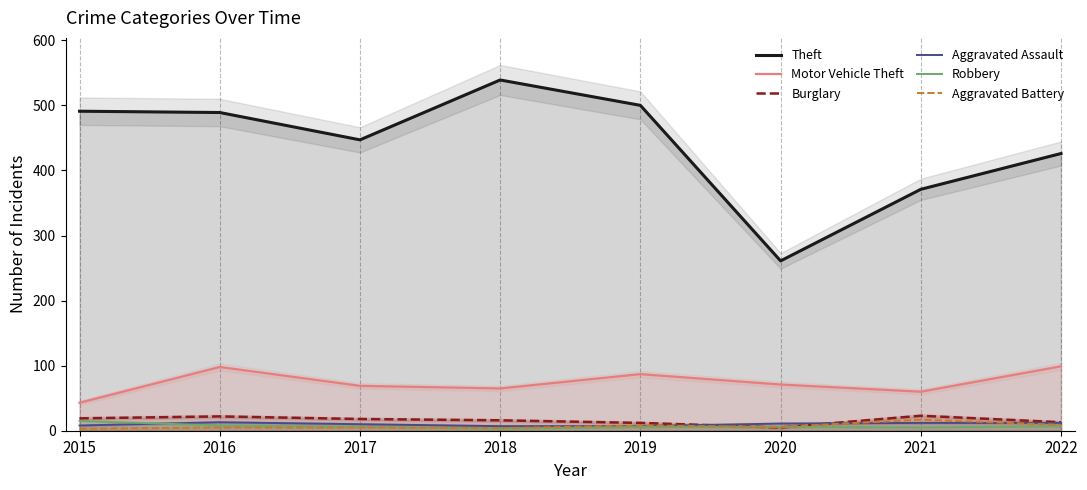

True or false: Aggravated Battery and Theft intersect in this chart.

False